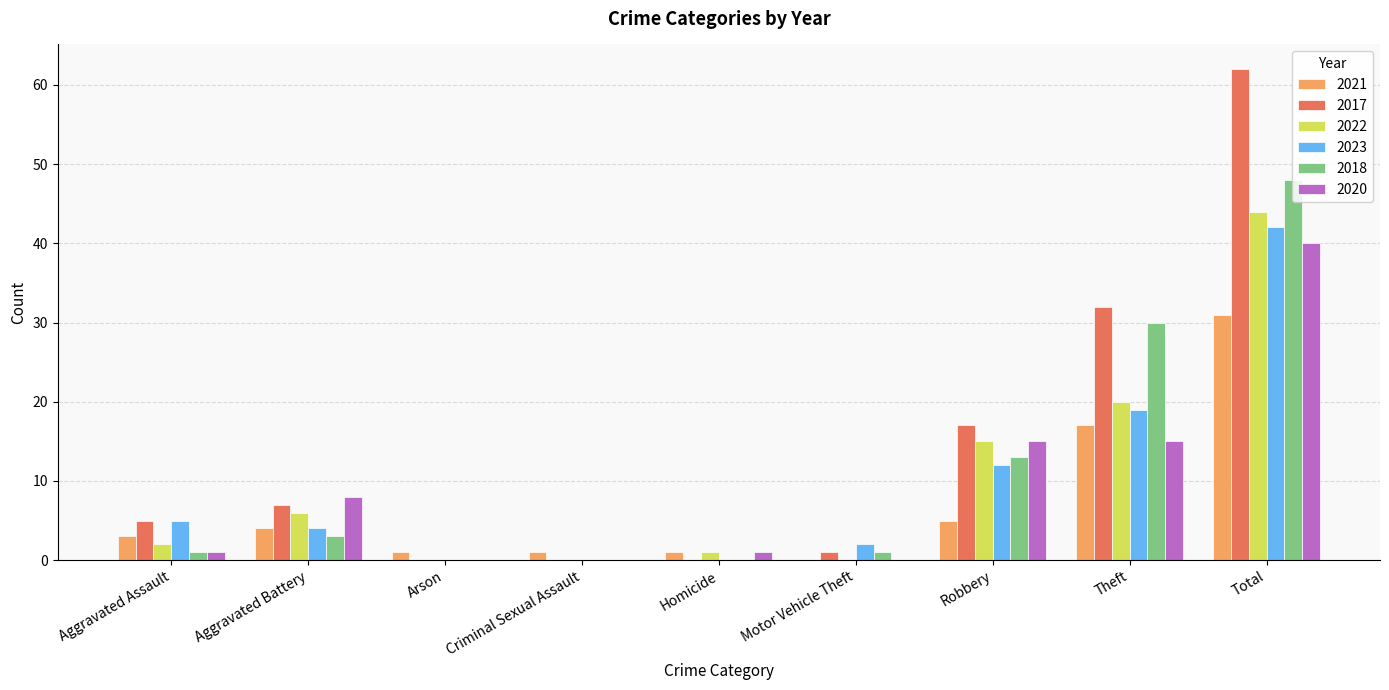

How many series are shown in this chart?

6